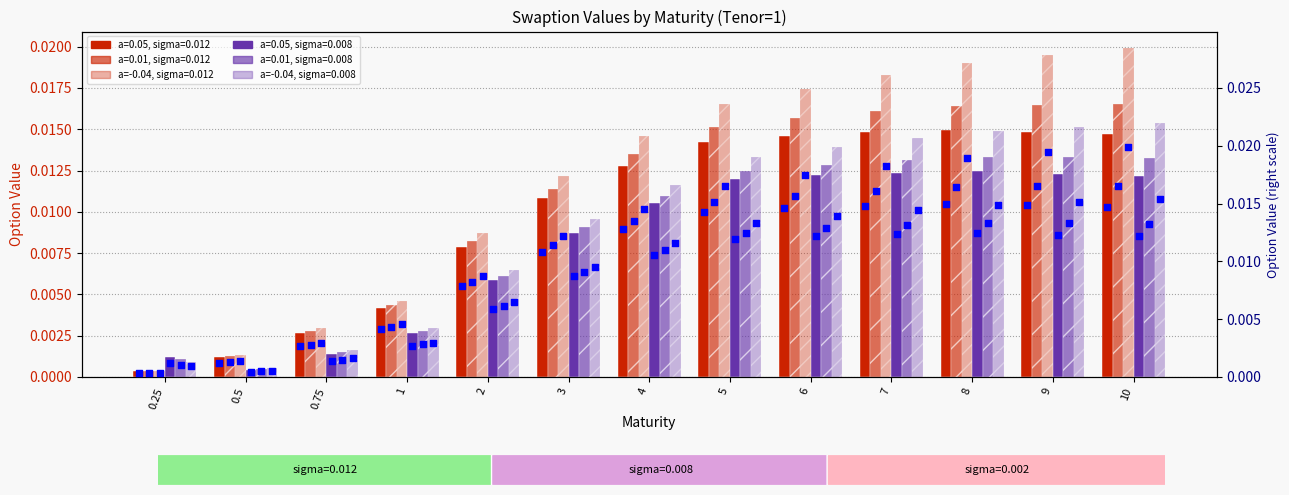

Which series reaches the minimum Y coordinate?

a=0.05, sigma=0.012